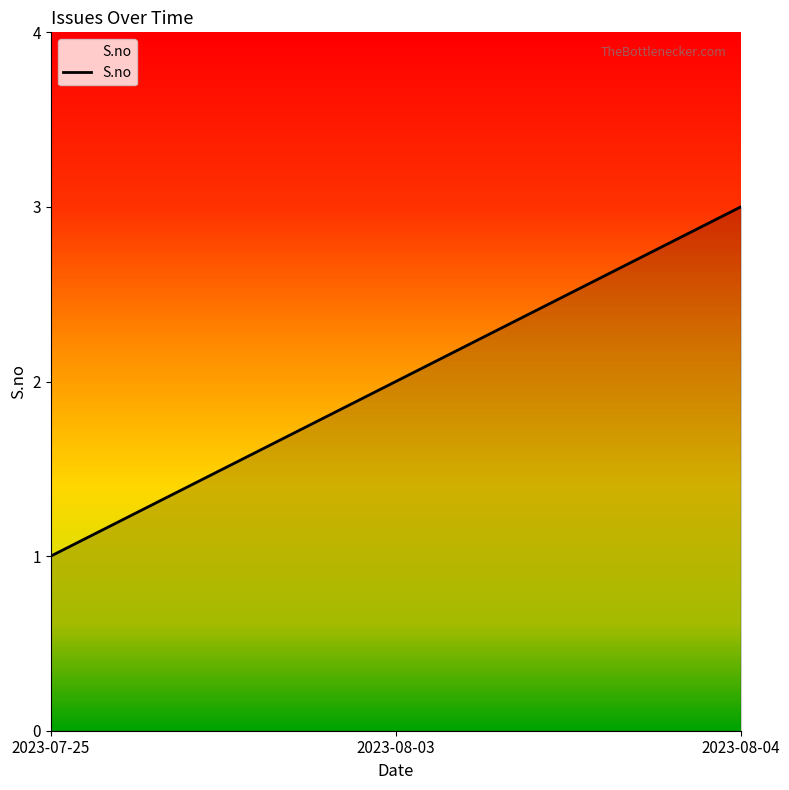

List the labels in order of value, smallest first.

2023-07-25, 2023-08-03, 2023-08-04